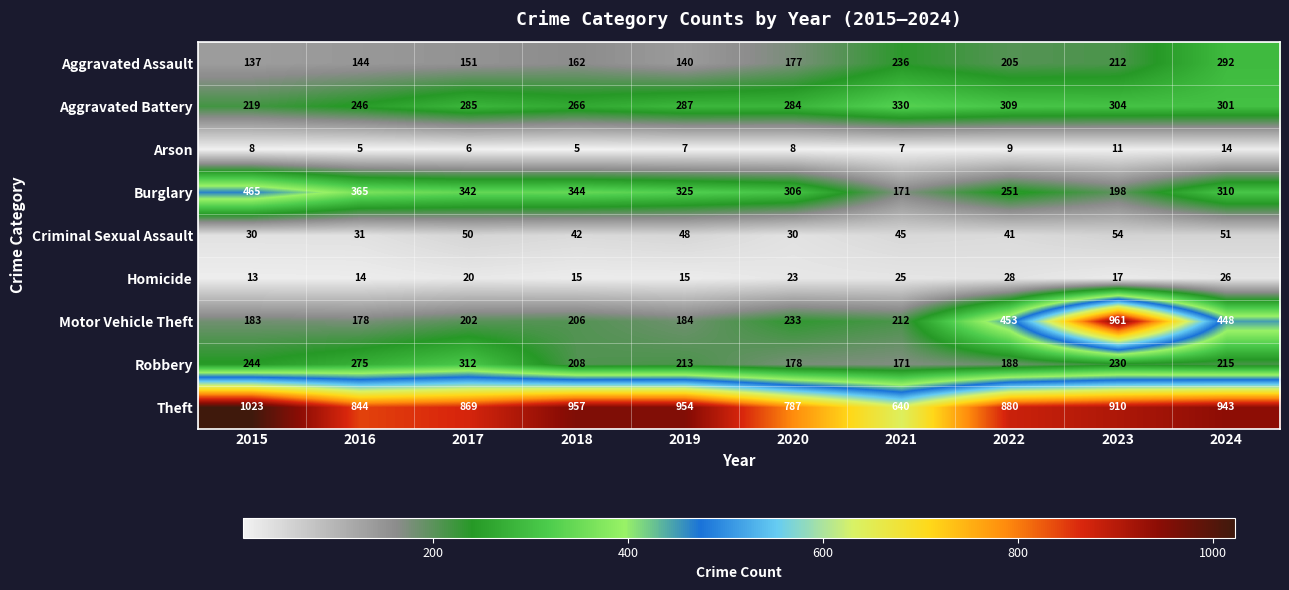

What is the lowest value of the Burglary series?

171